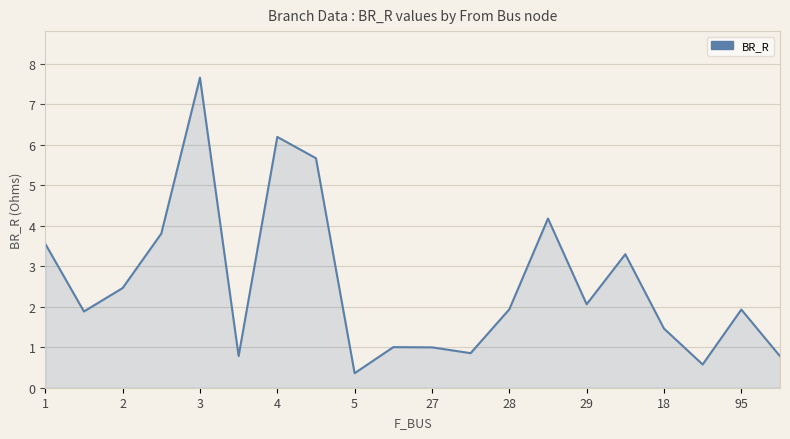

What is the maximum value shown in the chart?

7.7